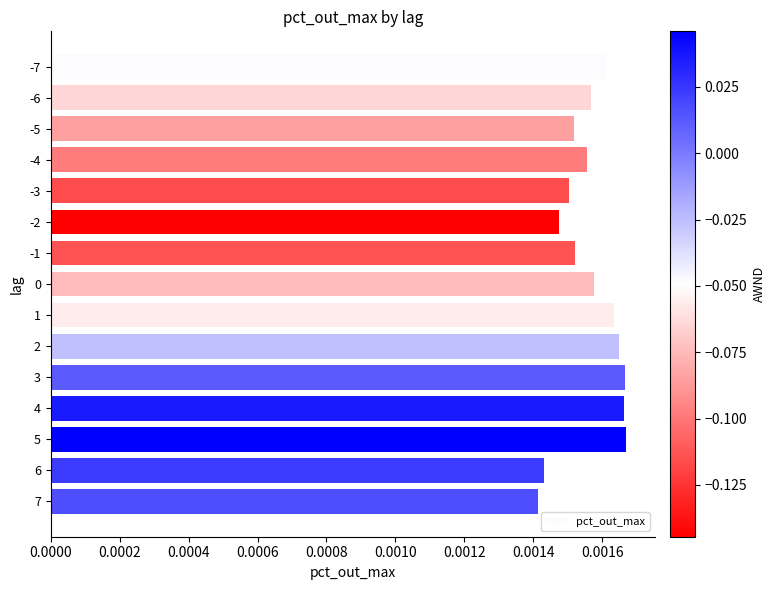

Which has a higher value, 7 or -5?

-5